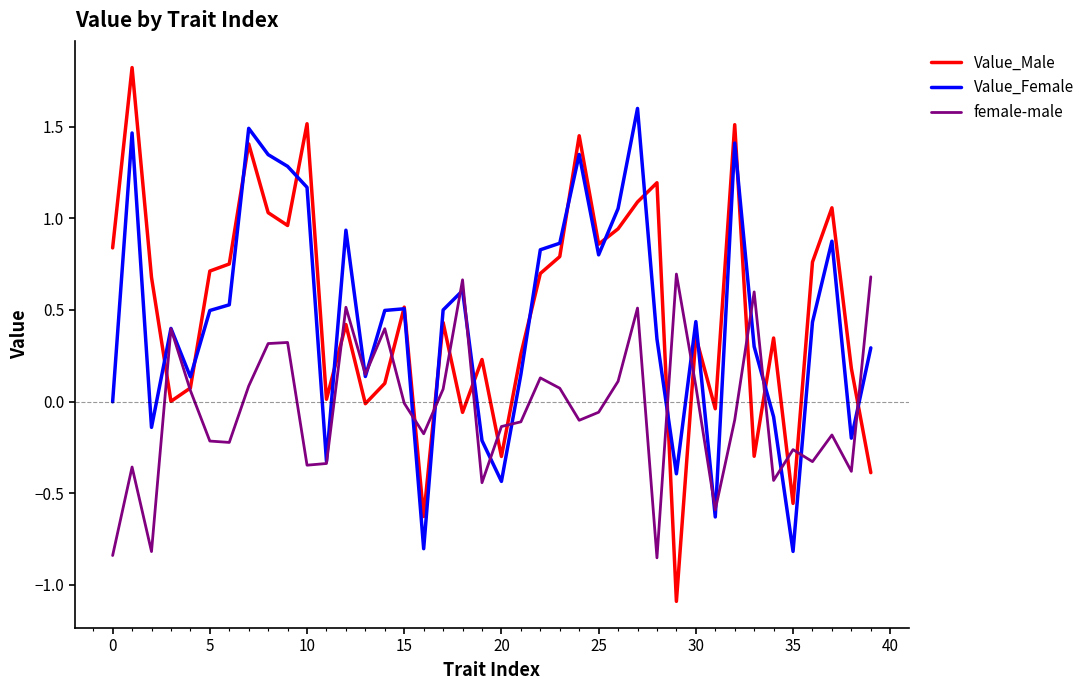

What is the maximum value for Value_Male?

1.8